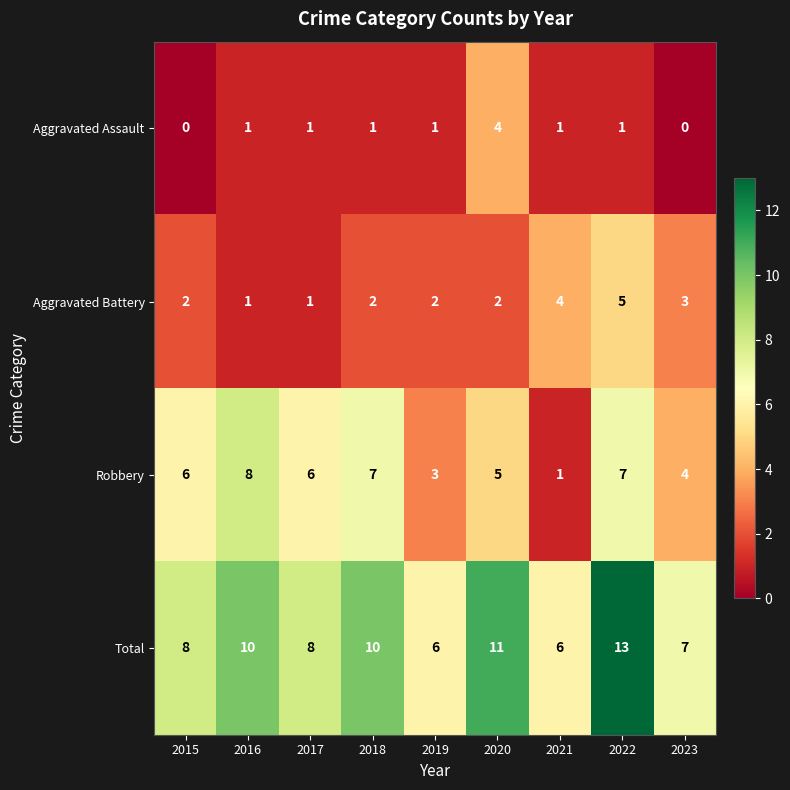

Which series has the largest total across all categories?

Total